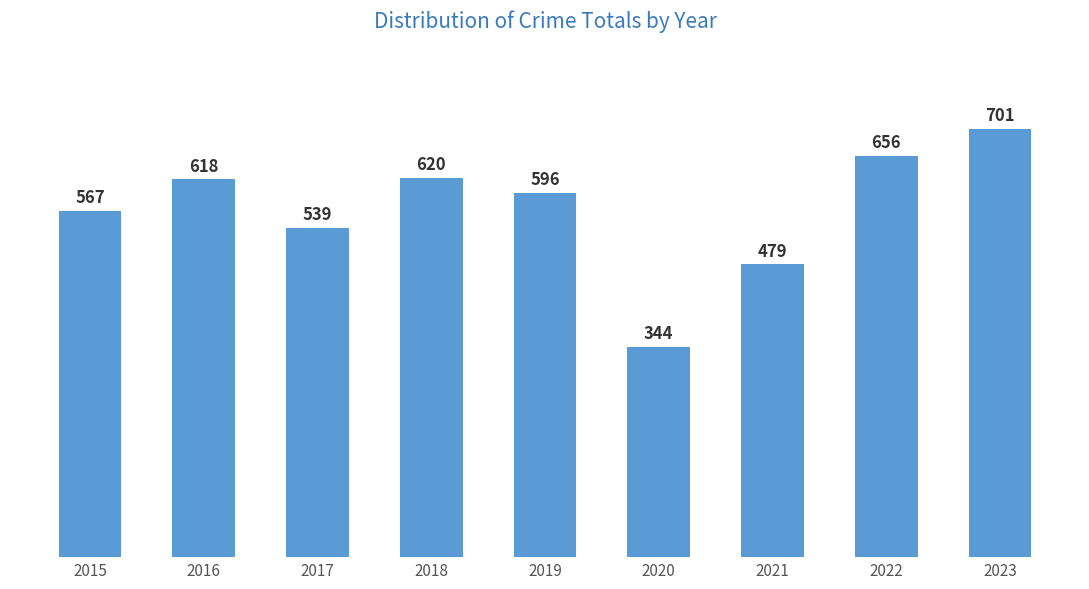

What is the minimum value shown in the chart?

344